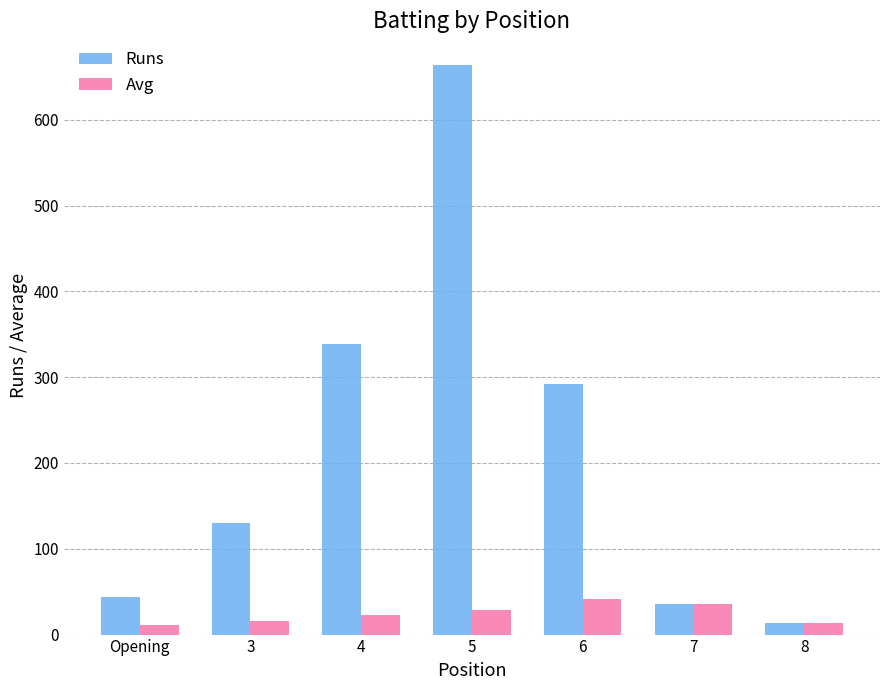

List the labels in order of Runs value, smallest first.

8, 7, Opening, 3, 6, 4, 5